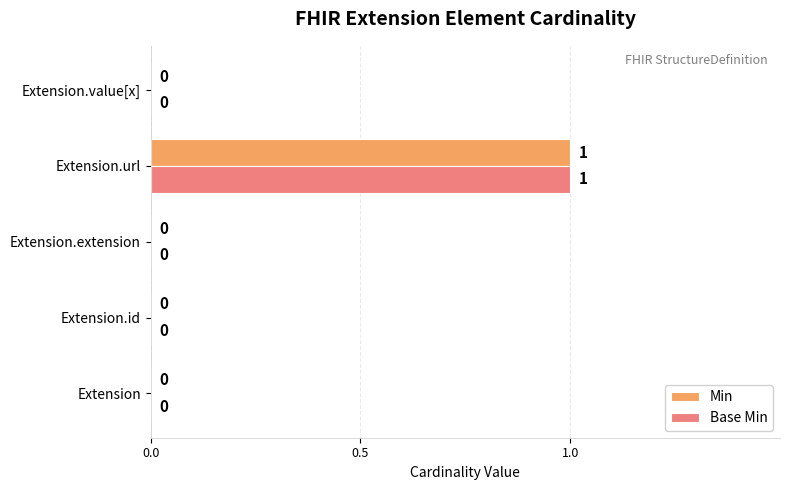

At which category is the sum across all series the highest?

Extension.url